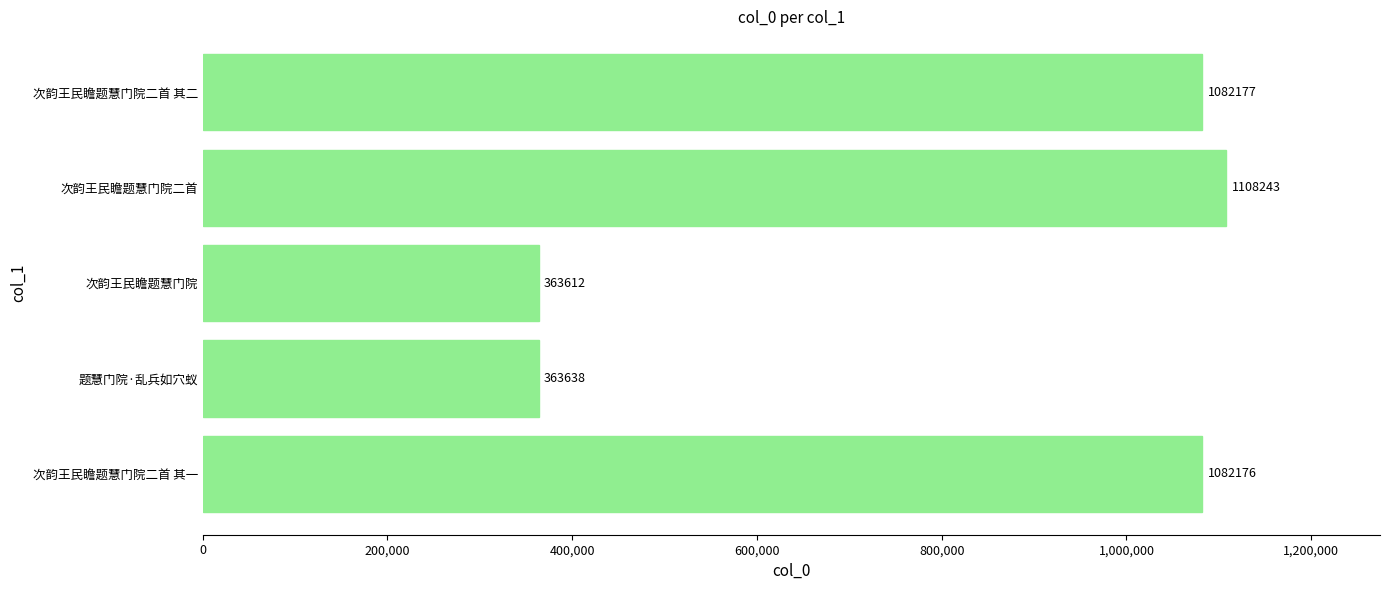

What is the sum of the values at 次韵王民瞻题慧门院 and 次韵王民瞻题慧门院二首?

1471855